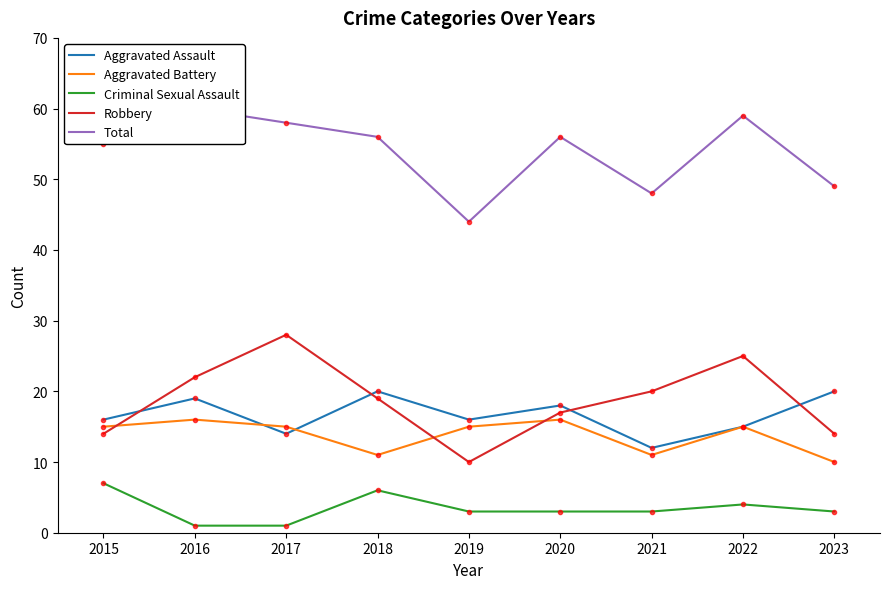

Where does the Aggravated Assault series first go above 16?

2016